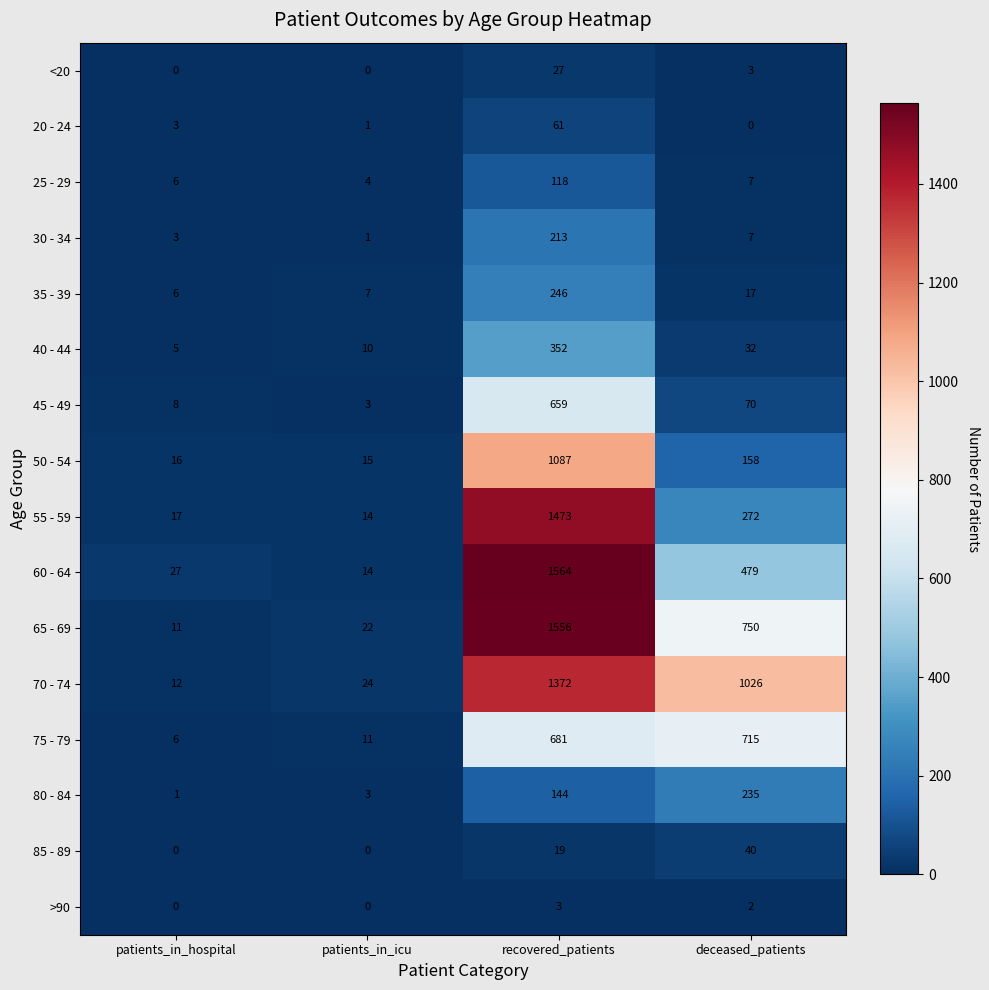

Rank the series by their maximum value, from lowest to highest.

>90, <20, 85 - 89, 20 - 24, 25 - 29, 30 - 34, 80 - 84, 35 - 39, 40 - 44, 45 - 49, 75 - 79, 50 - 54, 70 - 74, 55 - 59, 65 - 69, 60 - 64